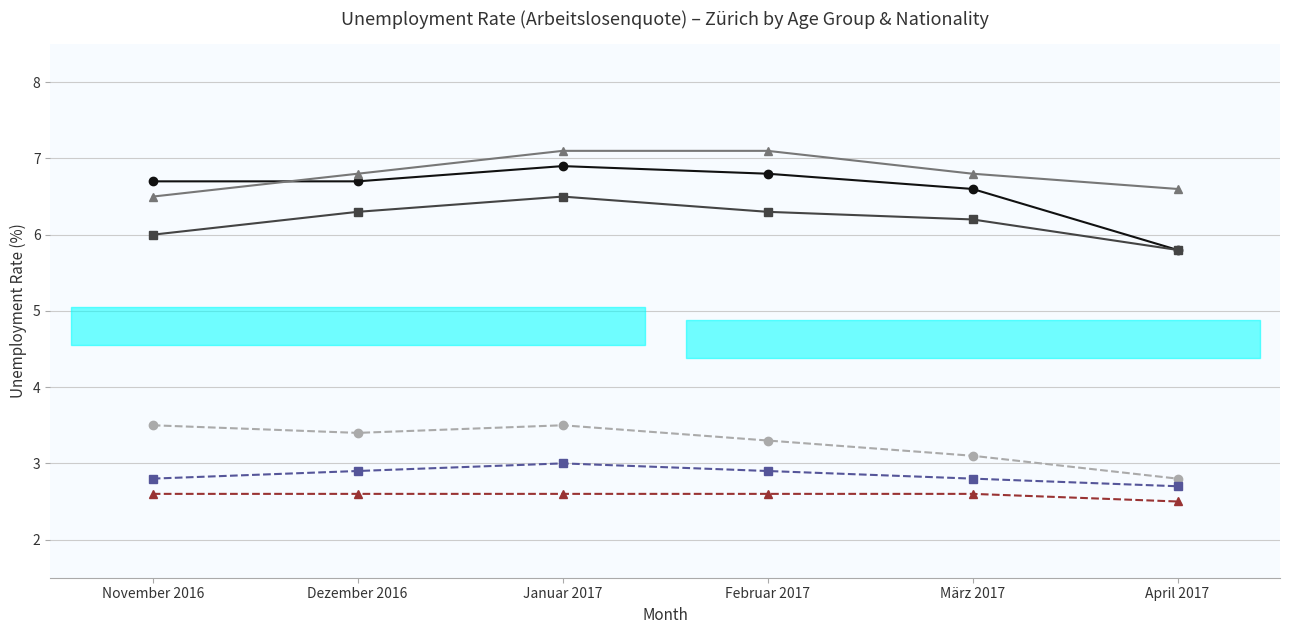

List the series in order of their peak value, lowest first.

Zürich Schweizer 50+, Zürich Schweizer 25-49, Zürich Schweizer 15-24, Zürich Ausländer 25-49, Zürich Ausländer 15-24, Zürich Ausländer 50+